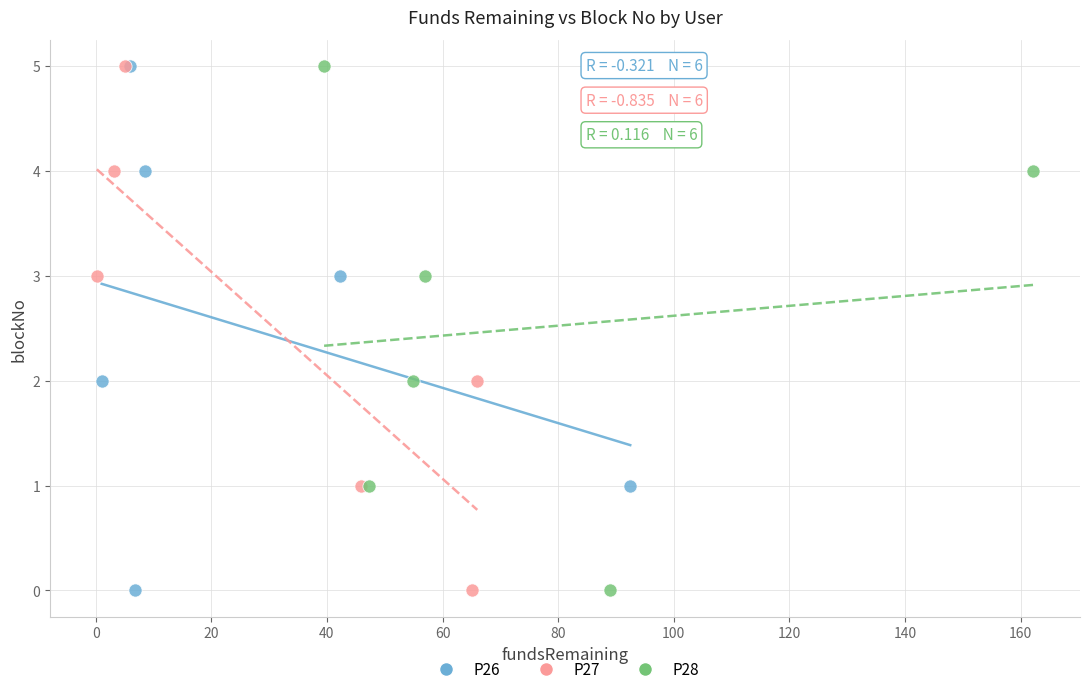

What are all the series names shown in the legend?

P26, P27, P28